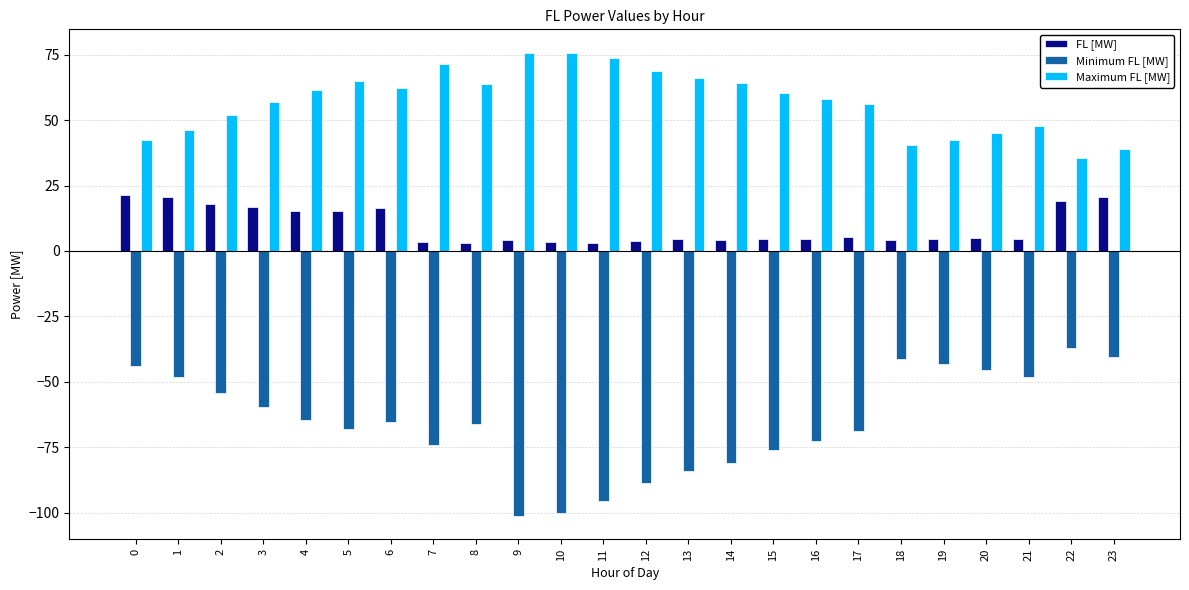

What is the difference between the Minimum FL [MW] values at 8 and 10?

34.0